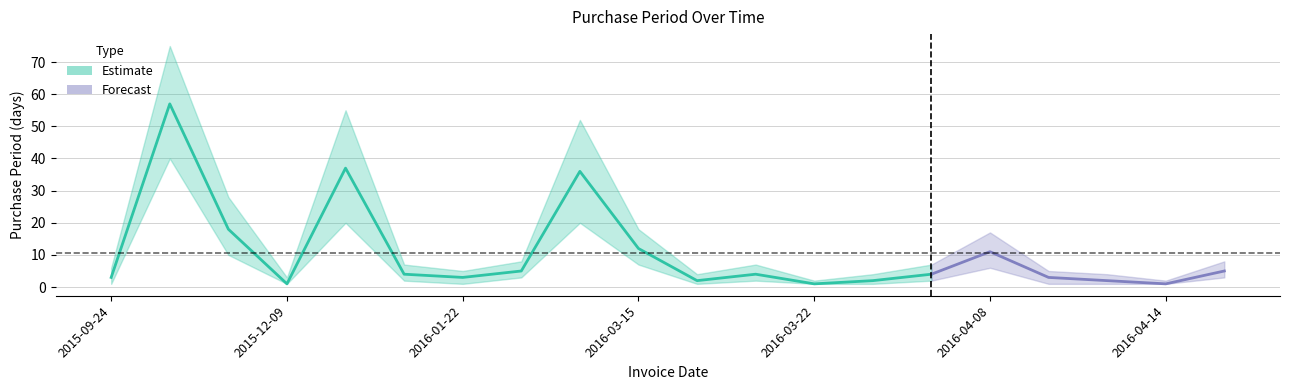

Reading right to left, extract all data points from this chart.

2016-04-19=5	2016-04-14=1	2016-04-13=2	2016-04-11=3	2016-04-08=11	2016-03-28=4	2016-03-24=2	2016-03-22=1	2016-03-21=4	2016-03-17=2	2016-03-15=12	2016-03-03=36	2016-01-27=5	2016-01-22=3	2016-01-19=4	2016-01-15=37	2015-12-09=1	2015-12-08=18	2015-11-20=57	2015-09-24=3